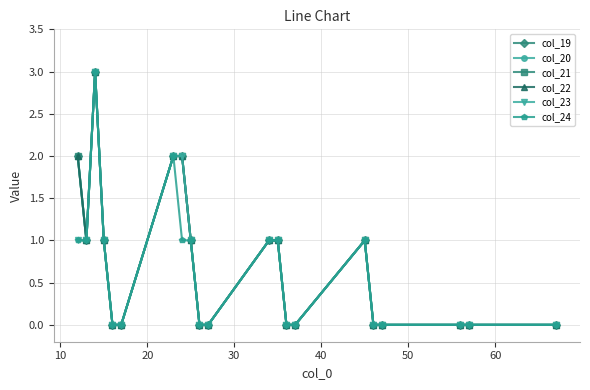

What is the average value of the col_20 series?

1